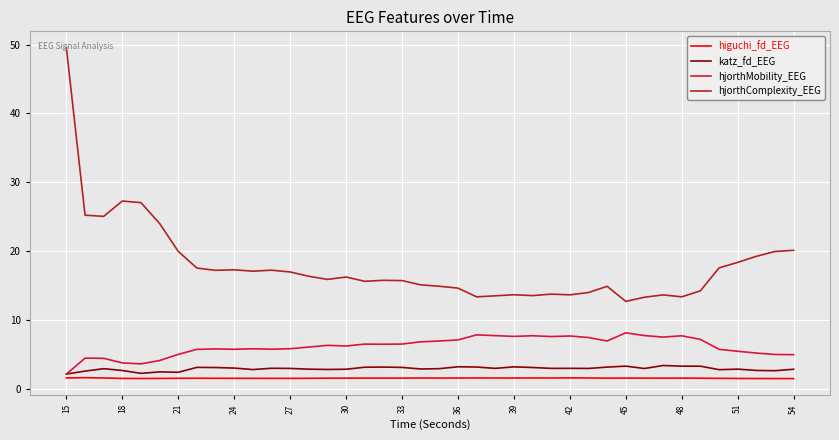

True or false: katz_fd_EEG and hjorthComplexity_EEG intersect in this chart.

False